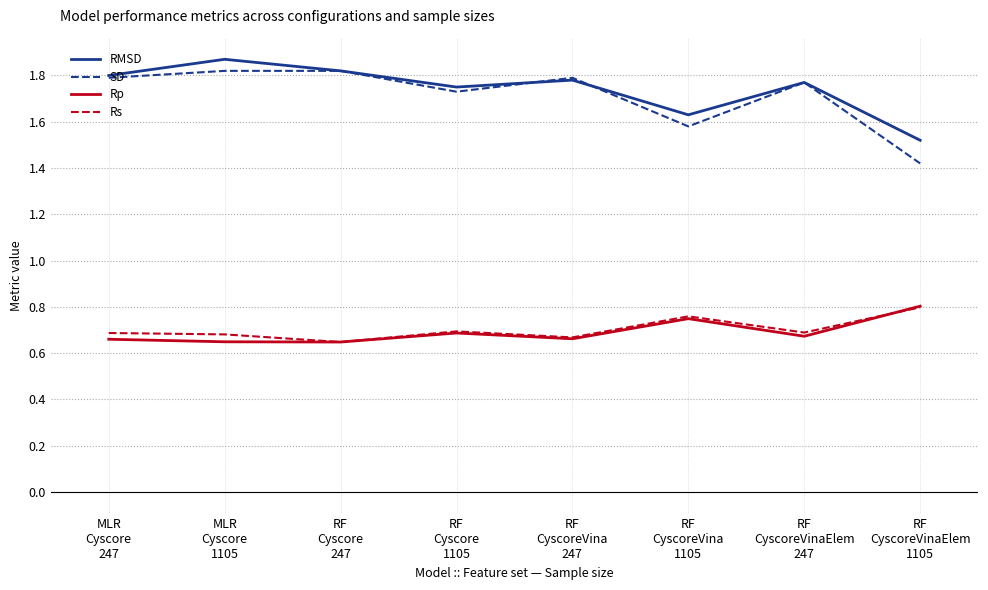

Count the number of categories in the chart.

8